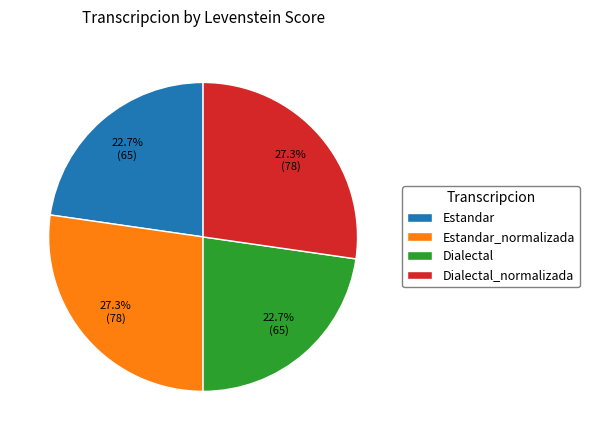

Which has a higher value, Estandar or Dialectal_normalizada?

Dialectal_normalizada